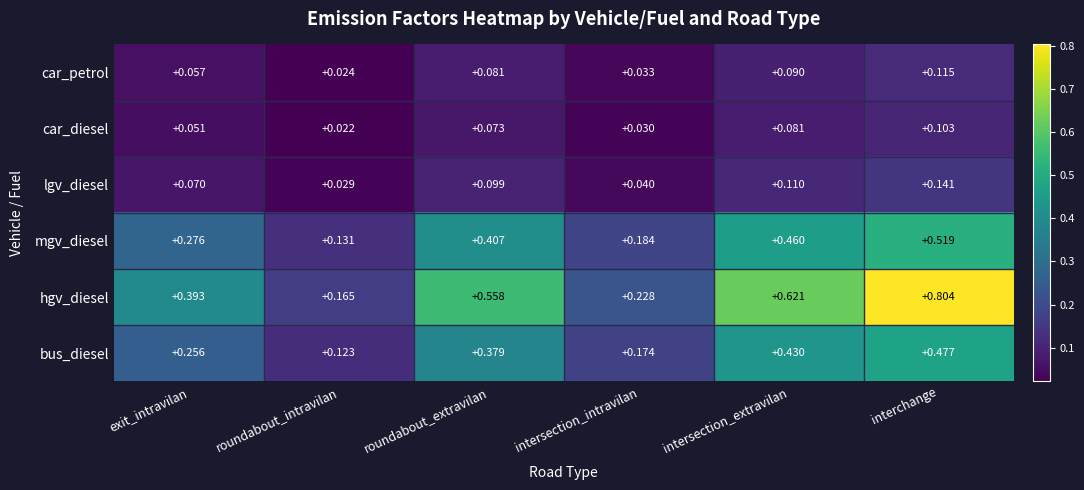

Between exit_intravilan and intersection_intravilan, which series saw the biggest shift?

hgv_diesel